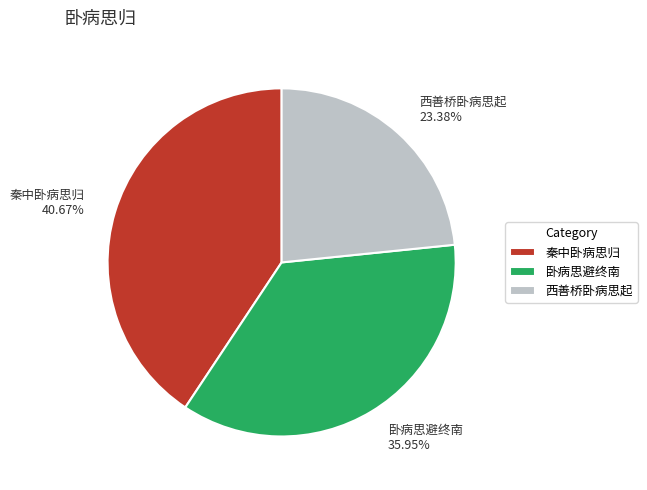

True or false: 秦中卧病思归 accounts for 52% of the total.

False